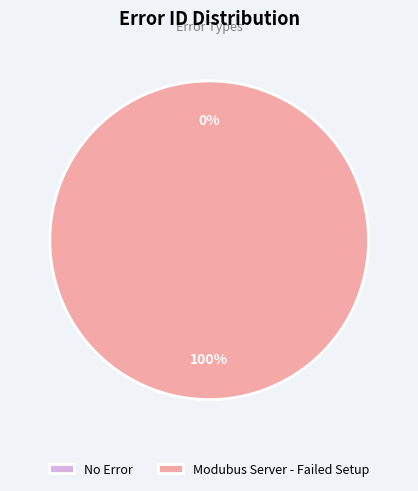

Which slice is the smallest?

No Error